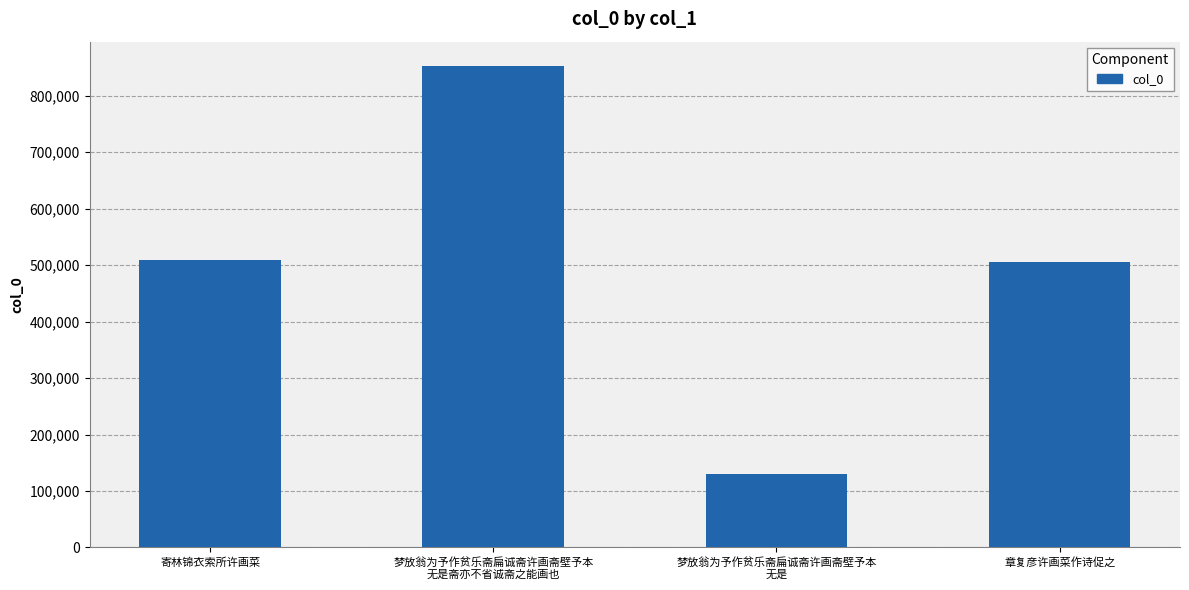

Reading left to right, extract all data points from this chart.

509691	853213	129722	505021